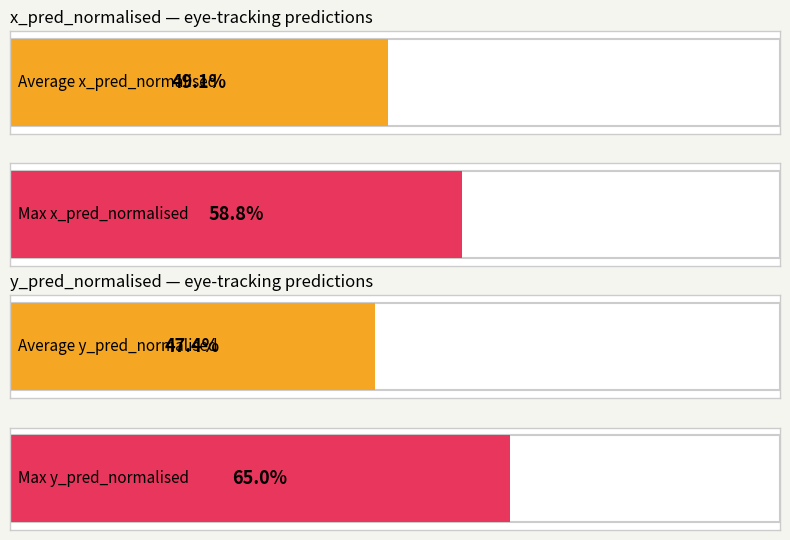

True or false: y_pred_normalised has a value of 0.8 at 15.

False